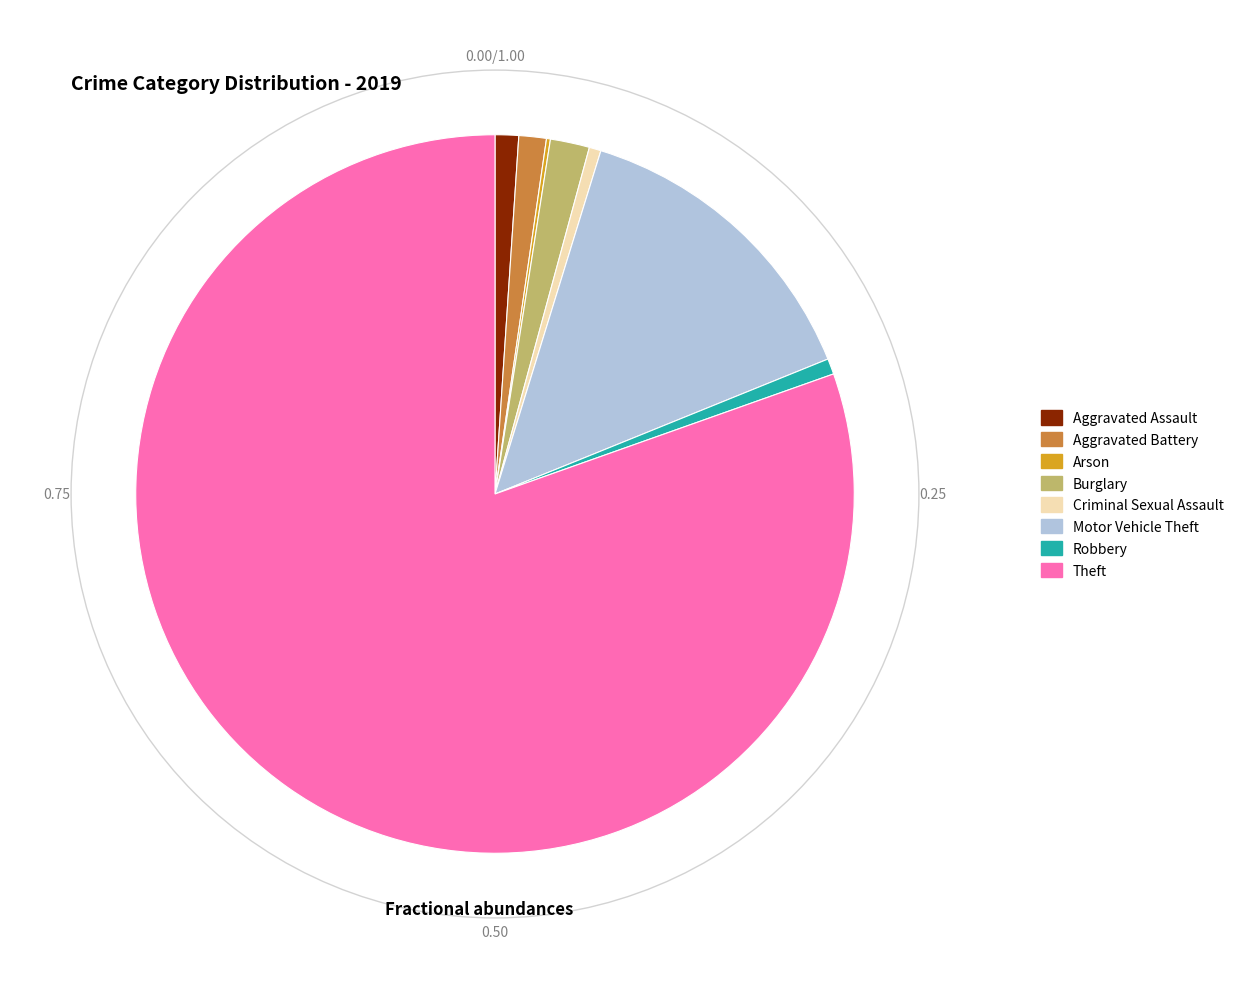

Is Criminal Sexual Assault the majority of the pie?

No